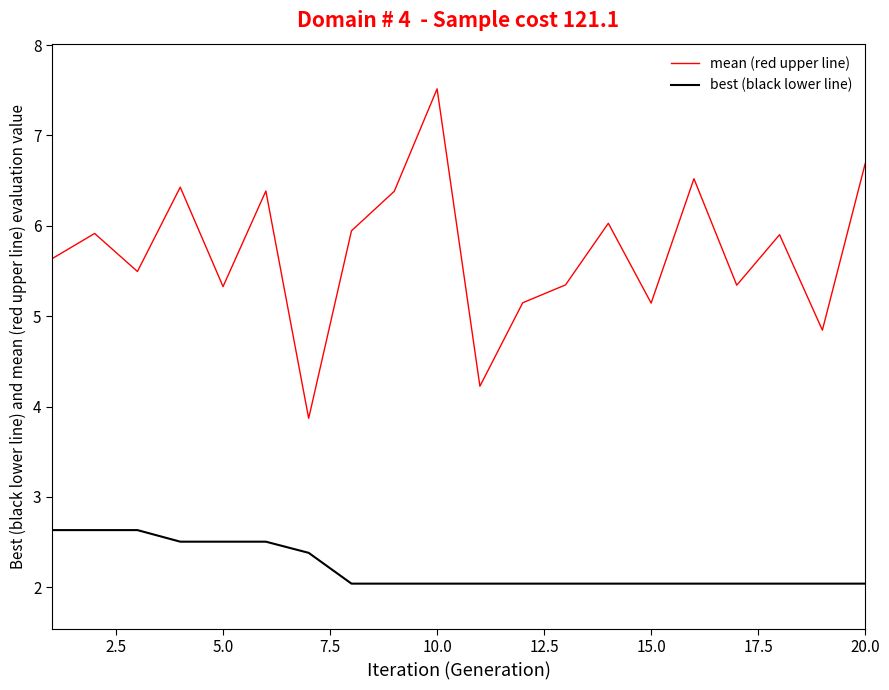

What is the minimum value for best (black lower line)?

2.0